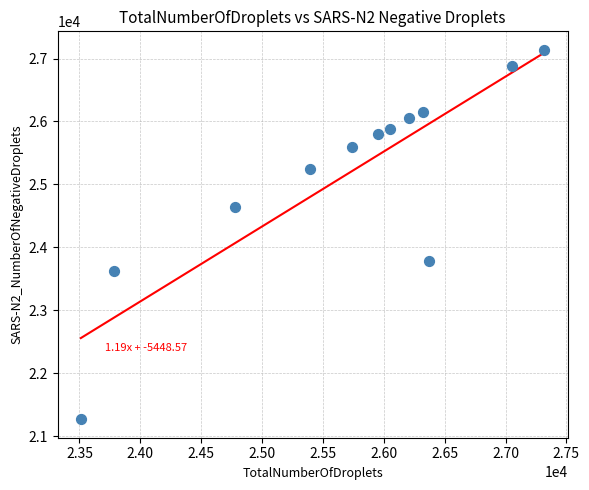

What is the range of X values (max minus min)?

3809